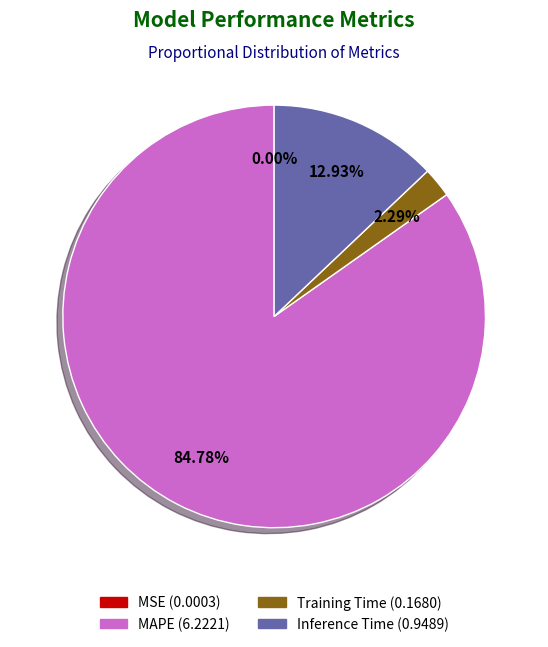

To the nearest percent, what percentage of the pie is Training Time?

2%